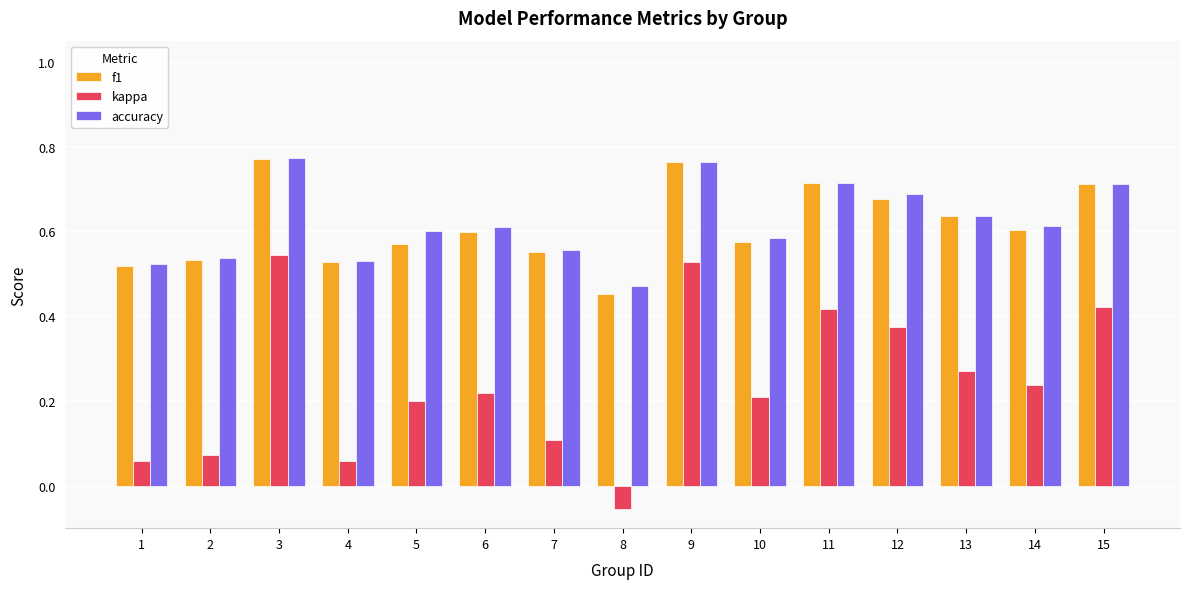

Are the bars horizontal?

No